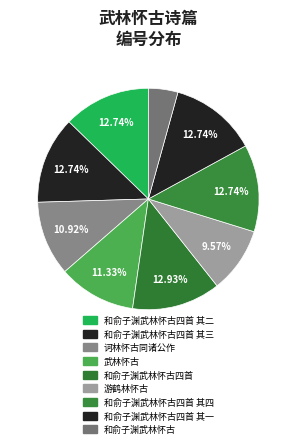

How many slices are in this pie chart?

9